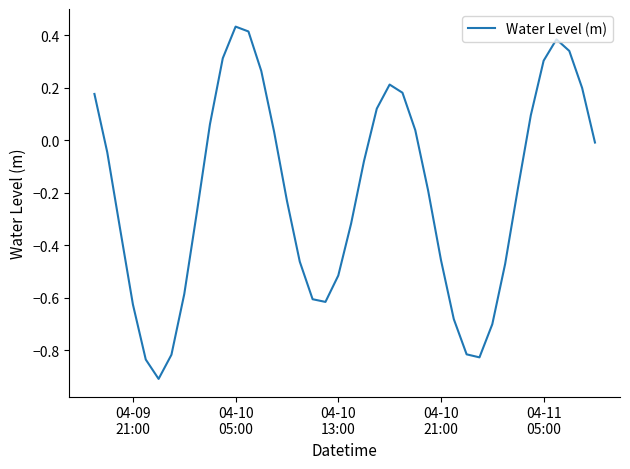

How many interior local valleys (lower than both neighbors) does the data have?

3